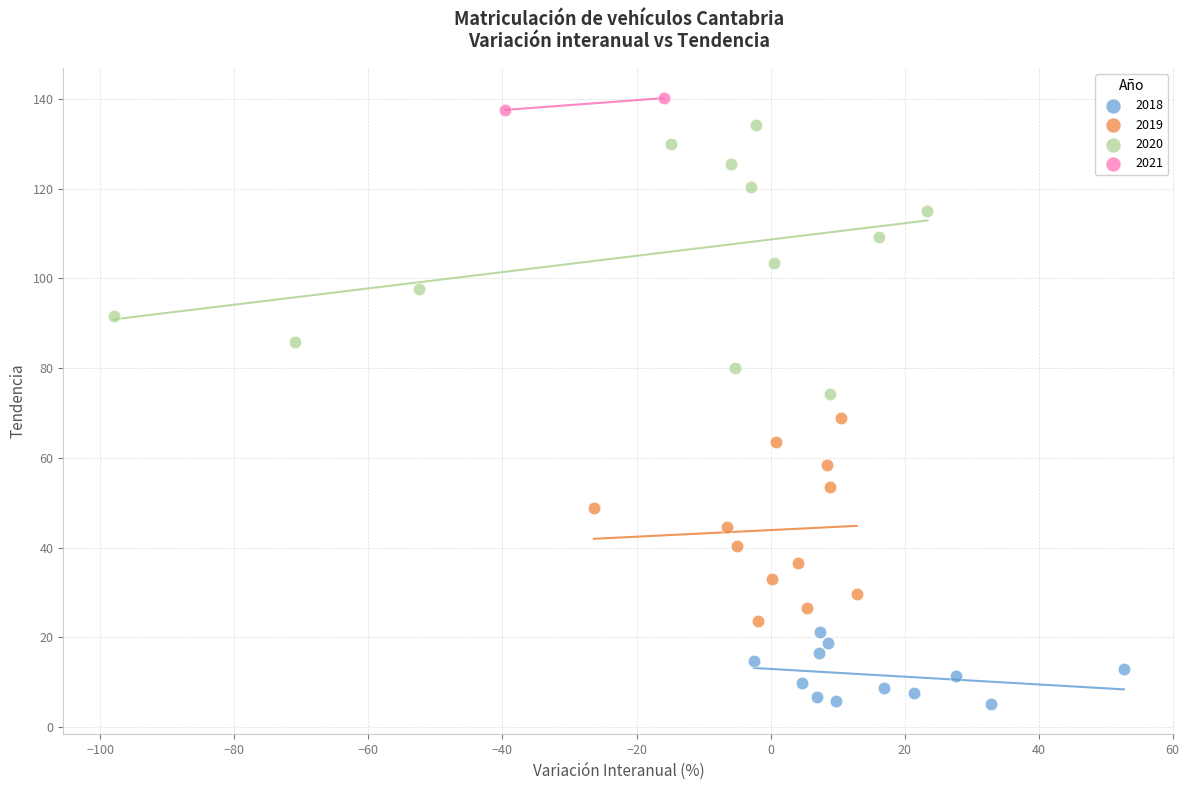

Which series contains the lowest Y value?

2018